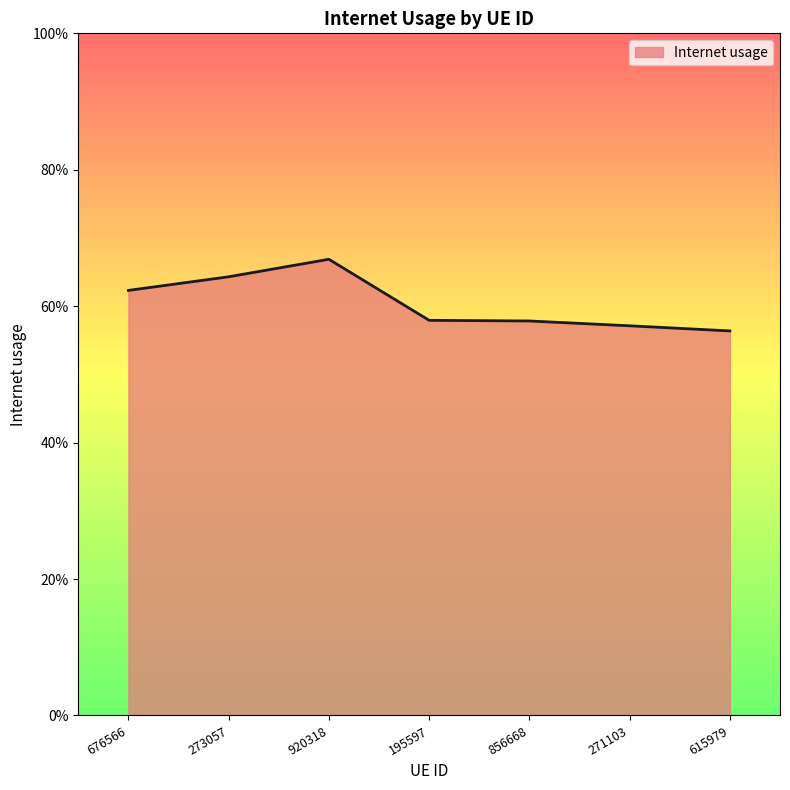

Is it true that the value at 856668 is 0.6?

True